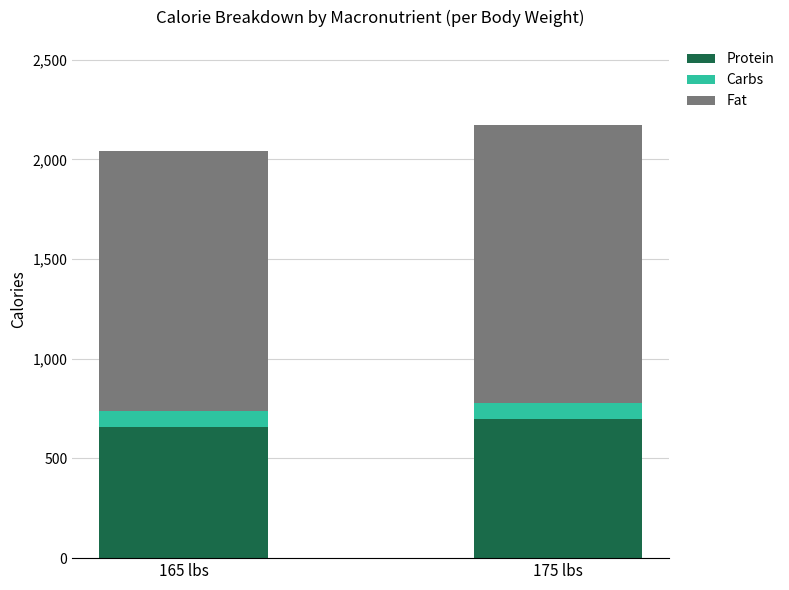

What is the minimum value for Protein?

660